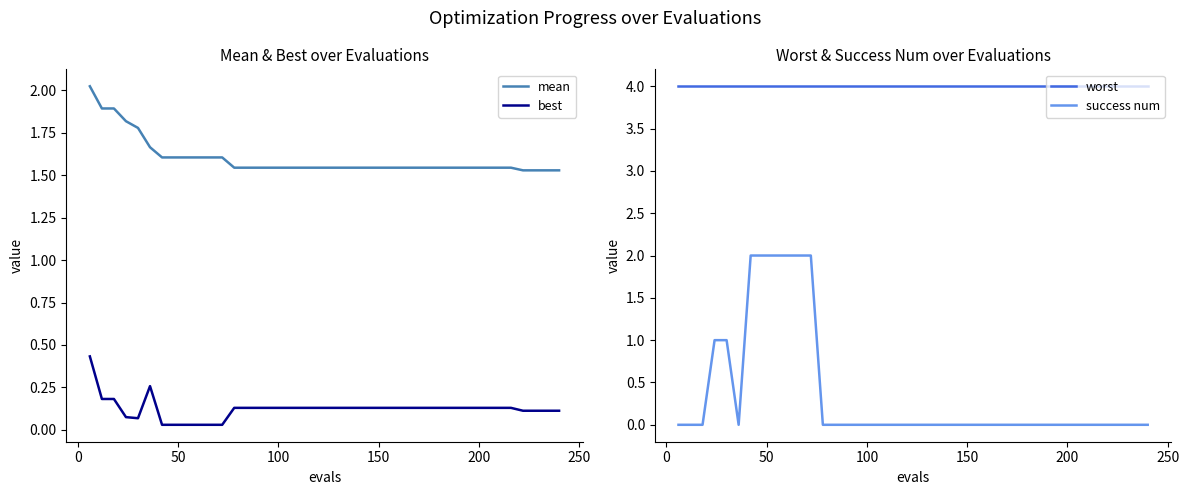

True or false: best and mean cross at least once.

False